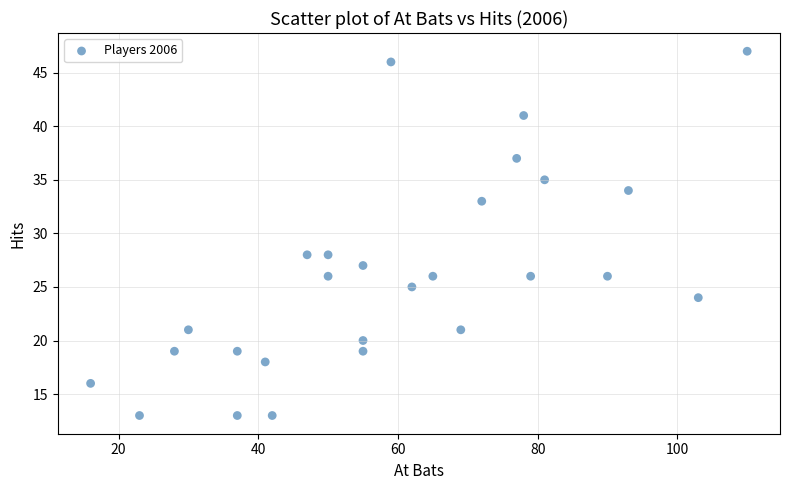

What is the range of X values (max minus min)?

94